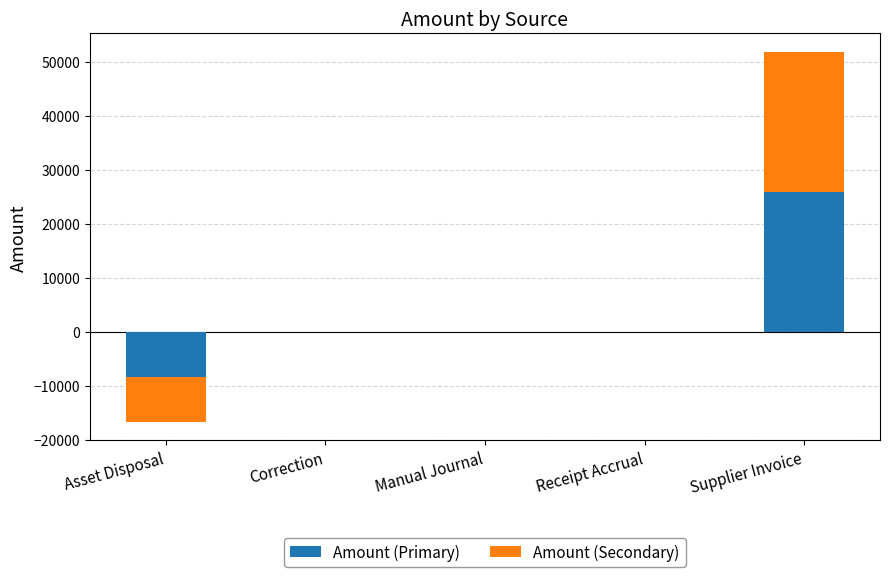

How many positive values does the Amount (Secondary) series have?

1